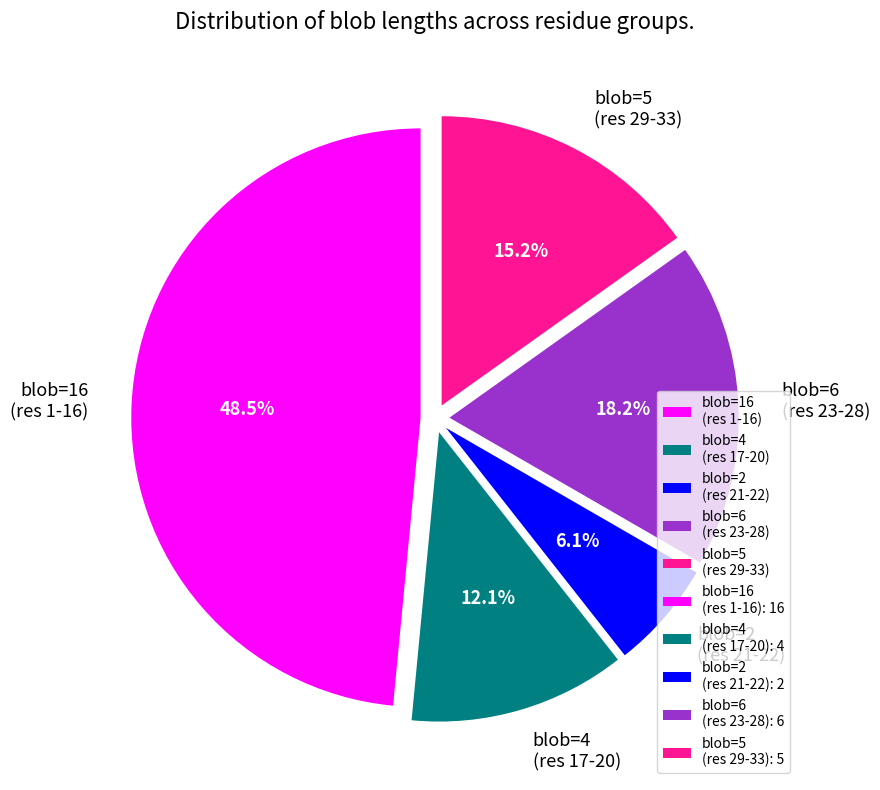

Count the number of slices in the pie.

5